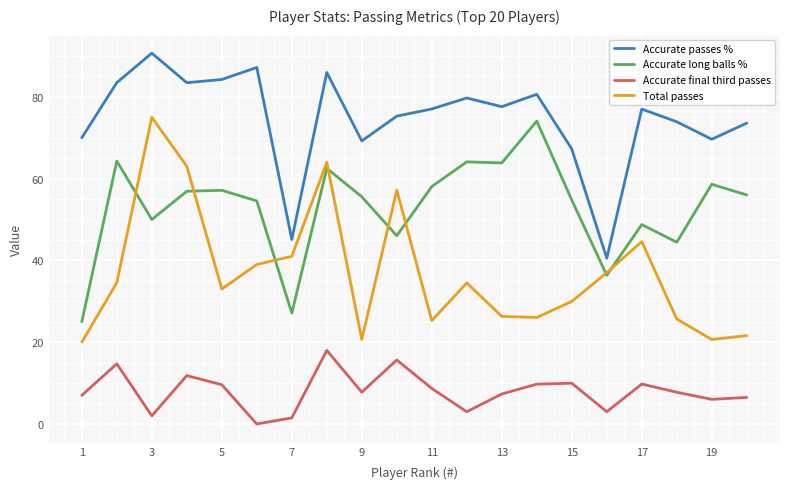

Rank the series by their average value, from lowest to highest.

Accurate final third passes, Total passes, Accurate long balls %, Accurate passes %